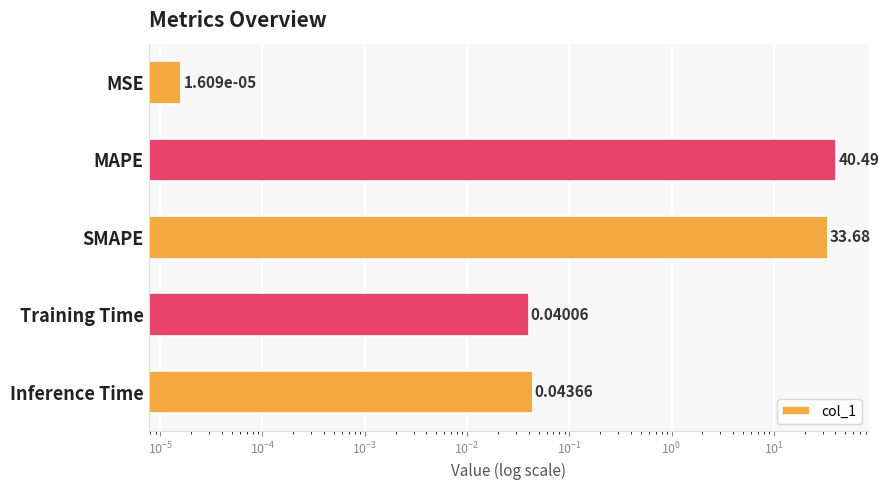

What is the greatest value displayed?

40.5